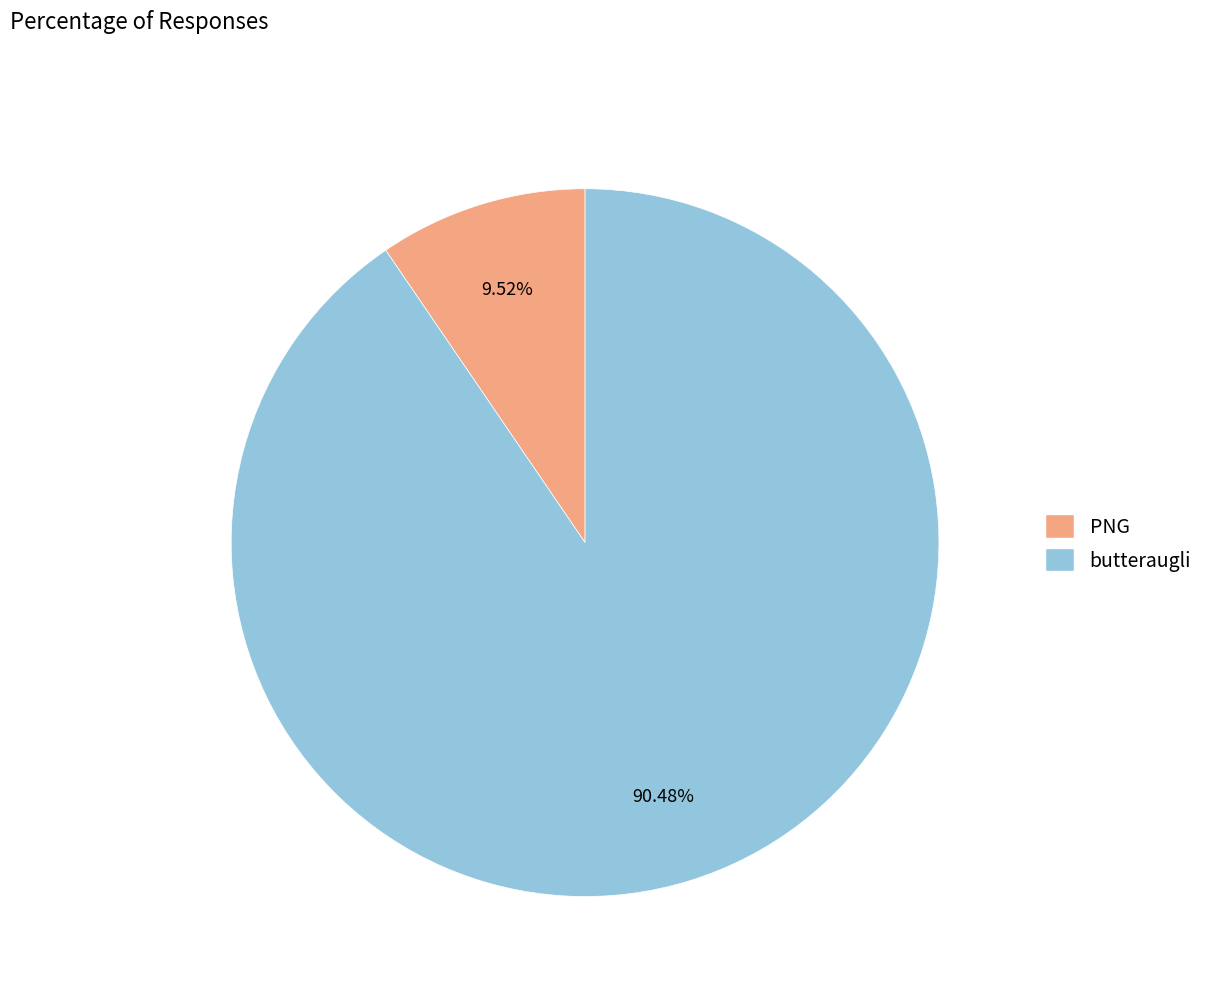

To the nearest percent, what is the difference between the butteraugli and PNG slice percentages?

81%